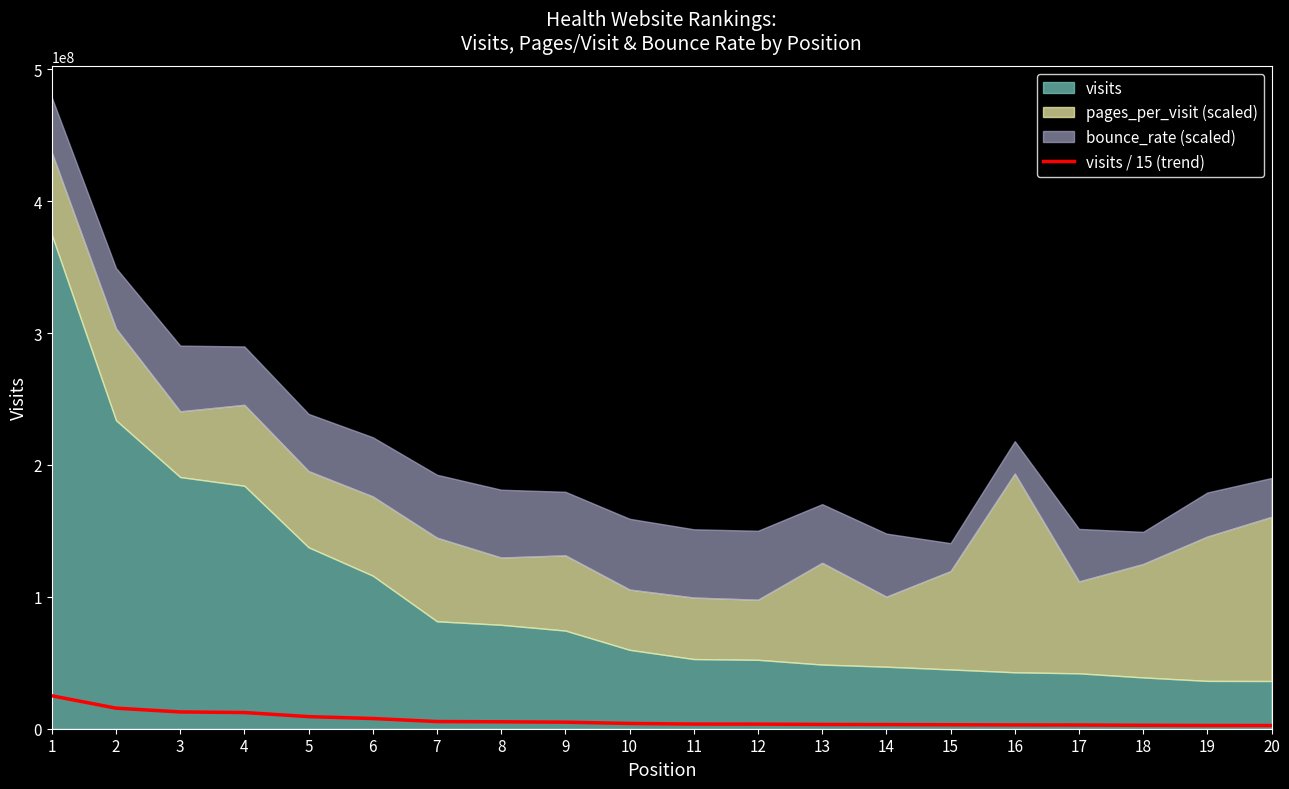

What is the change in value from 18 to 20?

-180191.1